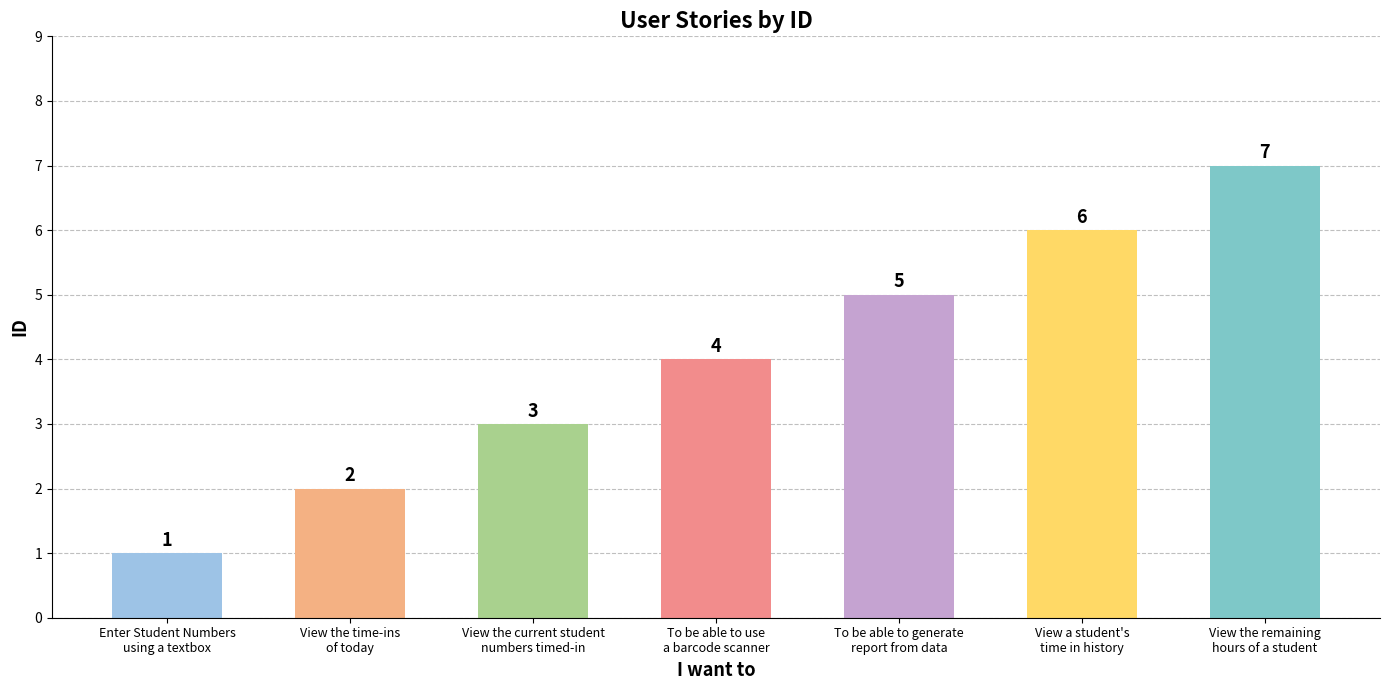

Reading right to left, transcribe all the data shown in this chart.

7	6	5	4	3	2	1